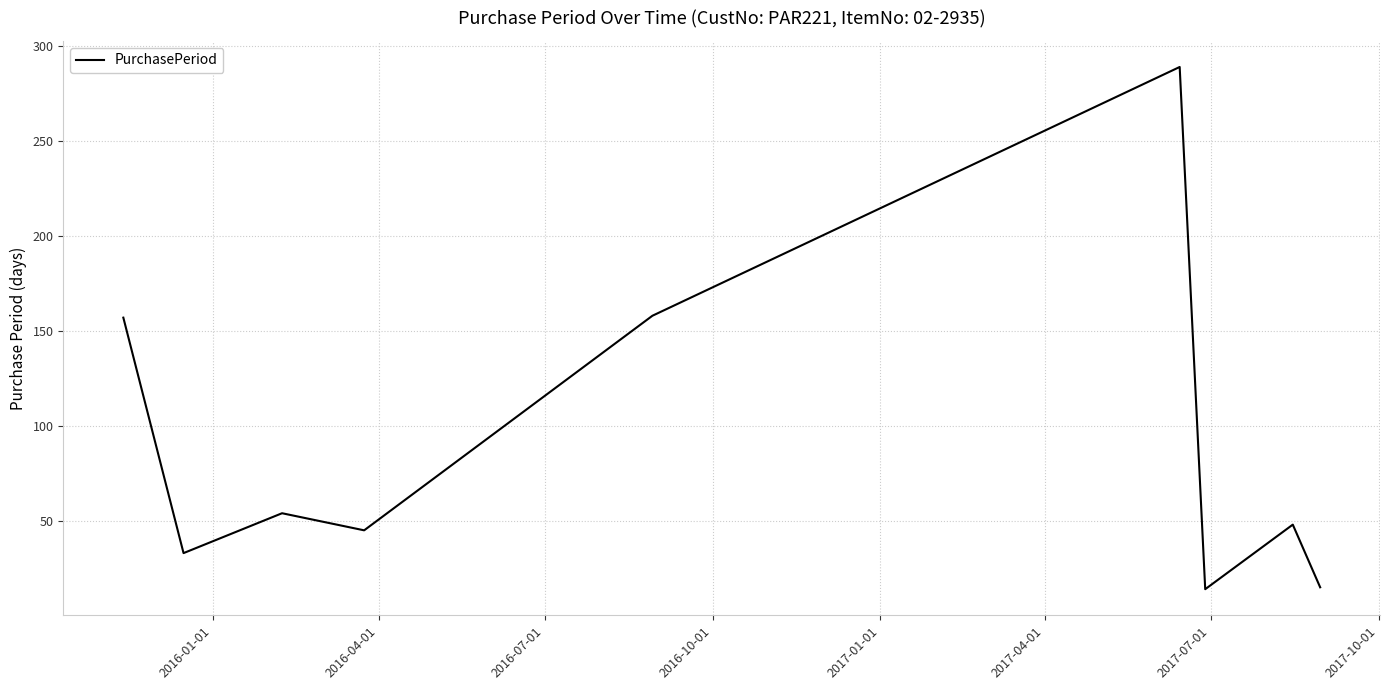

What is the minimum value shown in the chart?

14